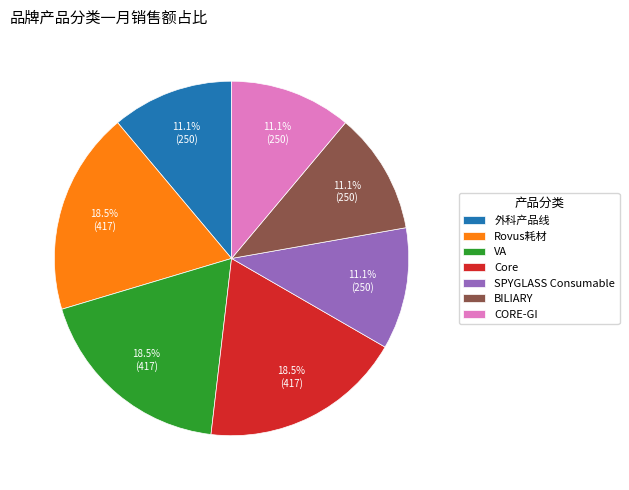

How many segments does this pie chart have?

7